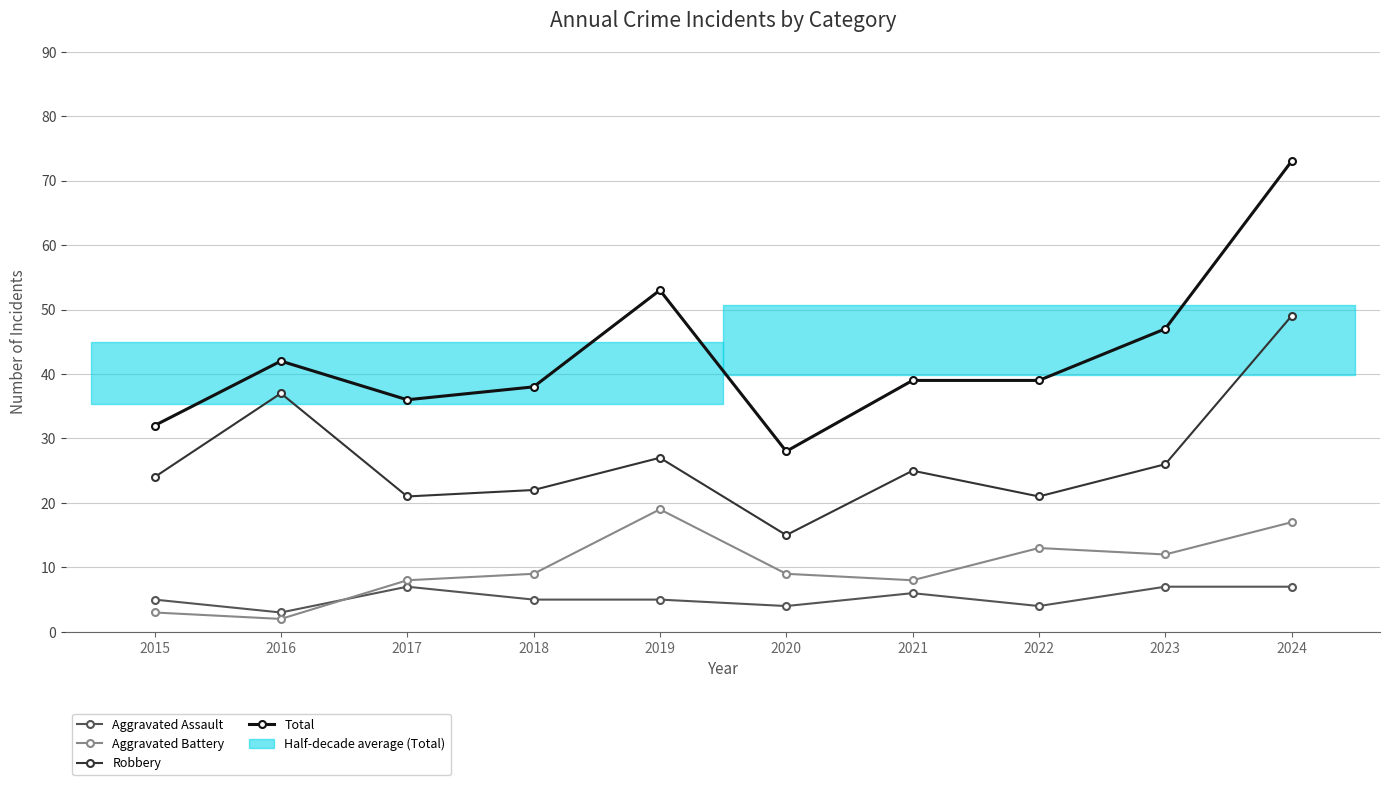

How many categories are shown in the chart?

10